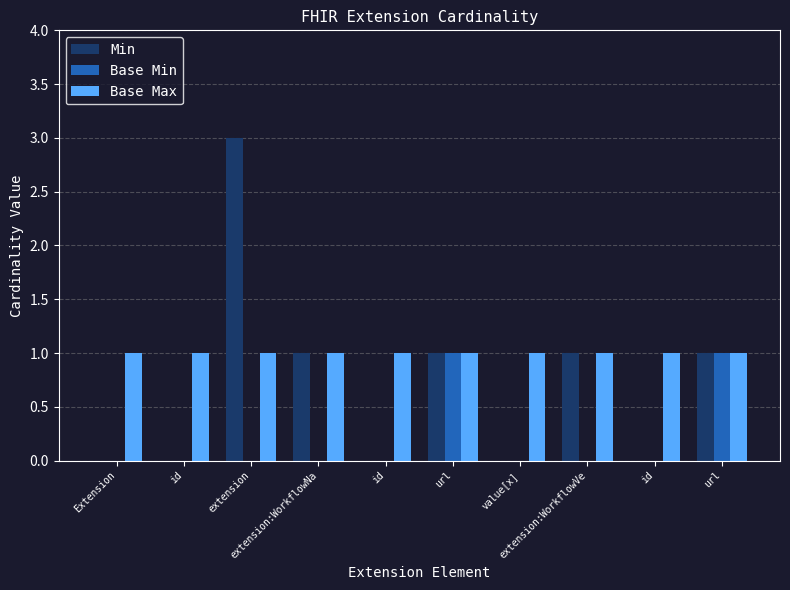

List the labels in order of Min value, smallest first.

Extension, id, id, value[x], id, extension:WorkflowNa, url, extension:WorkflowVe, url, extension